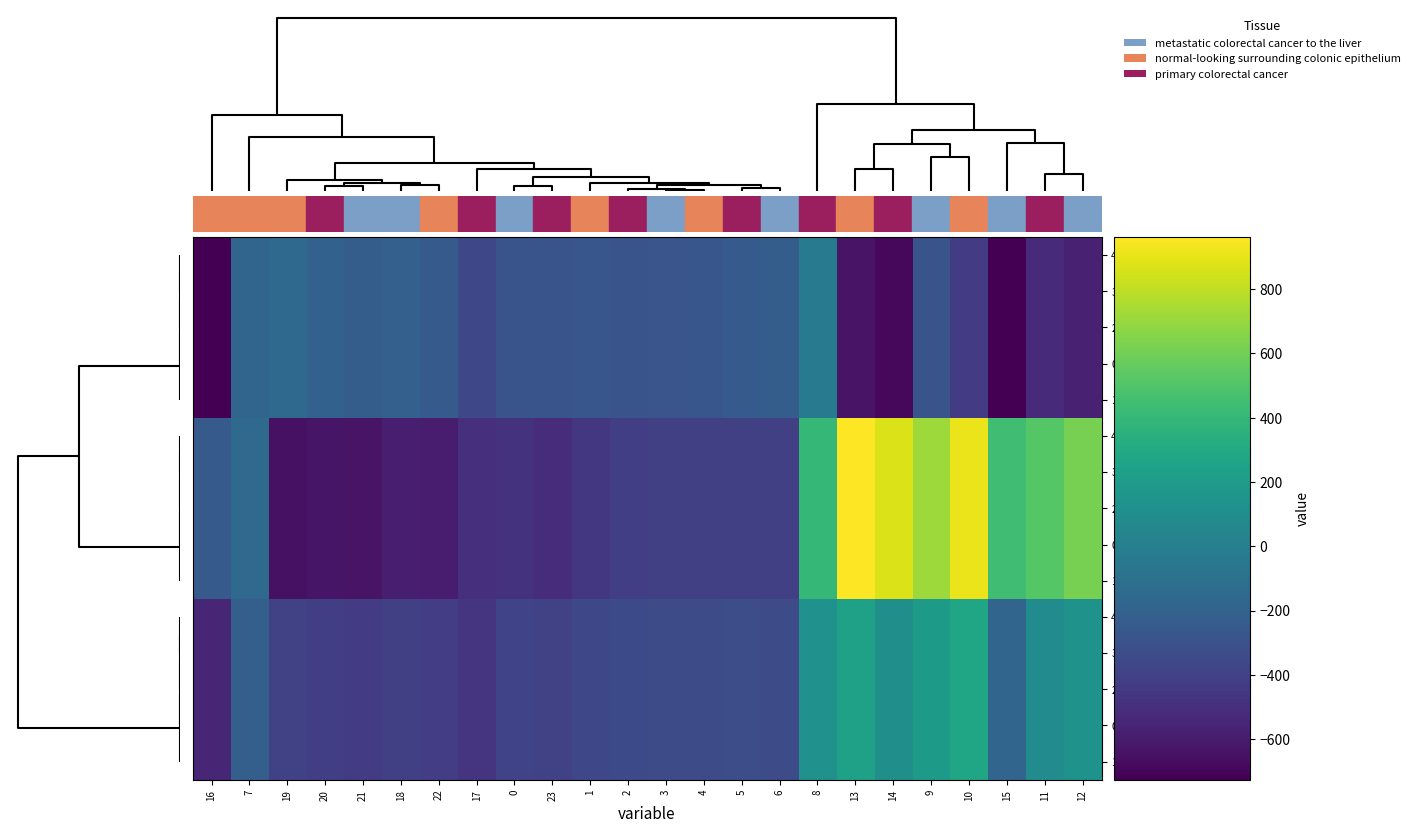

Reading left to right, what are all the values shown in this chart?

4.2: 16=-726.6	7=-176.6	19=-151.0	20=-199.2	21=-226.4	18=-210.0	22=-247.4	17=-362.4	0=-287.1	23=-287.5	1=-272.7	2=-285.5	3=-281.0	4=-274.4	5=-245.0	6=-228.8	8=-35.3	13=-640.4	14=-687.4	9=-288.5	10=-423.5	15=-725.8	11=-520.6	12=-571.2
3.2: 16=-726.6	7=-176.6	19=-151.0	20=-199.2	21=-226.4	18=-210.0	22=-247.4	17=-362.4	0=-287.1	23=-287.5	1=-272.7	2=-285.5	3=-281.0	4=-274.4	5=-245.0	6=-228.8	8=-35.3	13=-640.4	14=-687.4	9=-288.5	10=-423.5	15=-725.8	11=-520.6	12=-571.2
2.2: 16=-726.6	7=-176.6	19=-151.0	20=-199.2	21=-226.4	18=-210.0	22=-247.4	17=-362.4	0=-287.1	23=-287.5	1=-272.7	2=-285.5	3=-281.0	4=-274.4	5=-245.0	6=-228.8	8=-35.3	13=-640.4	14=-687.4	9=-288.5	10=-423.5	15=-725.8	11=-520.6	12=-571.2
0.2: 16=-726.6	7=-176.6	19=-151.0	20=-199.2	21=-226.4	18=-210.0	22=-247.4	17=-362.4	0=-287.1	23=-287.5	1=-272.7	2=-285.5	3=-281.0	4=-274.4	5=-245.0	6=-228.8	8=-35.3	13=-640.4	14=-687.4	9=-288.5	10=-423.5	15=-725.8	11=-520.6	12=-571.2
1.2: 16=-726.6	7=-176.6	19=-151.0	20=-199.2	21=-226.4	18=-210.0	22=-247.4	17=-362.4	0=-287.1	23=-287.5	1=-272.7	2=-285.5	3=-281.0	4=-274.4	5=-245.0	6=-228.8	8=-35.3	13=-640.4	14=-687.4	9=-288.5	10=-423.5	15=-725.8	11=-520.6	12=-571.2
4.0: 16=-250.9	7=-150.1	19=-649.2	20=-629.9	21=-638.4	18=-586.7	22=-592.3	17=-494.8	0=-482.0	23=-511.3	1=-449.5	2=-410.3	3=-404.4	4=-404.9	5=-403.8	6=-408.0	8=395.3	13=962.7	14=870.3	9=716.9	10=916.2	15=443.0	11=516.0	12=619.4
3.0: 16=-250.9	7=-150.1	19=-649.2	20=-629.9	21=-638.4	18=-586.7	22=-592.3	17=-494.8	0=-482.0	23=-511.3	1=-449.5	2=-410.3	3=-404.4	4=-404.9	5=-403.8	6=-408.0	8=395.3	13=962.7	14=870.3	9=716.9	10=916.2	15=443.0	11=516.0	12=619.4
2.0: 16=-250.9	7=-150.1	19=-649.2	20=-629.9	21=-638.4	18=-586.7	22=-592.3	17=-494.8	0=-482.0	23=-511.3	1=-449.5	2=-410.3	3=-404.4	4=-404.9	5=-403.8	6=-408.0	8=395.3	13=962.7	14=870.3	9=716.9	10=916.2	15=443.0	11=516.0	12=619.4
0.0: 16=-250.9	7=-150.1	19=-649.2	20=-629.9	21=-638.4	18=-586.7	22=-592.3	17=-494.8	0=-482.0	23=-511.3	1=-449.5	2=-410.3	3=-404.4	4=-404.9	5=-403.8	6=-408.0	8=395.3	13=962.7	14=870.3	9=716.9	10=916.2	15=443.0	11=516.0	12=619.4
1.0: 16=-250.9	7=-150.1	19=-649.2	20=-629.9	21=-638.4	18=-586.7	22=-592.3	17=-494.8	0=-482.0	23=-511.3	1=-449.5	2=-410.3	3=-404.4	4=-404.9	5=-403.8	6=-408.0	8=395.3	13=962.7	14=870.3	9=716.9	10=916.2	15=443.0	11=516.0	12=619.4
4.1: 16=-547.3	7=-217.1	19=-400.2	20=-414.5	21=-432.4	18=-405.4	22=-419.9	17=-466.6	0=-384.6	23=-399.4	1=-361.1	2=-347.9	3=-342.7	4=-339.6	5=-325.7	6=-332.2	8=125.2	13=241.5	14=113.7	9=191.1	10=274.1	15=-173.1	11=87.0	12=134.6
3.1: 16=-547.3	7=-217.1	19=-400.2	20=-414.5	21=-432.4	18=-405.4	22=-419.9	17=-466.6	0=-384.6	23=-399.4	1=-361.1	2=-347.9	3=-342.7	4=-339.6	5=-325.7	6=-332.2	8=125.2	13=241.5	14=113.7	9=191.1	10=274.1	15=-173.1	11=87.0	12=134.6
2.1: 16=-547.3	7=-217.1	19=-400.2	20=-414.5	21=-432.4	18=-405.4	22=-419.9	17=-466.6	0=-384.6	23=-399.4	1=-361.1	2=-347.9	3=-342.7	4=-339.6	5=-325.7	6=-332.2	8=125.2	13=241.5	14=113.7	9=191.1	10=274.1	15=-173.1	11=87.0	12=134.6
0.1: 16=-547.3	7=-217.1	19=-400.2	20=-414.5	21=-432.4	18=-405.4	22=-419.9	17=-466.6	0=-384.6	23=-399.4	1=-361.1	2=-347.9	3=-342.7	4=-339.6	5=-325.7	6=-332.2	8=125.2	13=241.5	14=113.7	9=191.1	10=274.1	15=-173.1	11=87.0	12=134.6
1.1: 16=-547.3	7=-217.1	19=-400.2	20=-414.5	21=-432.4	18=-405.4	22=-419.9	17=-466.6	0=-384.6	23=-399.4	1=-361.1	2=-347.9	3=-342.7	4=-339.6	5=-325.7	6=-332.2	8=125.2	13=241.5	14=113.7	9=191.1	10=274.1	15=-173.1	11=87.0	12=134.6